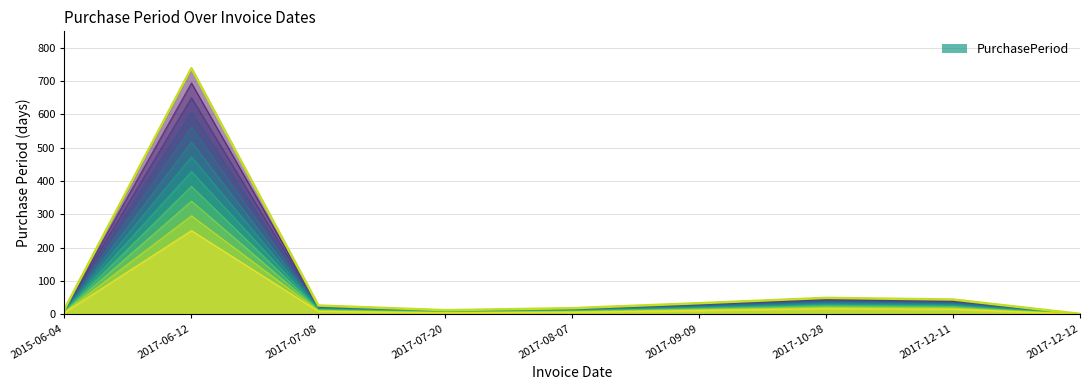

At which label is the value closest to 370?

2017-10-28